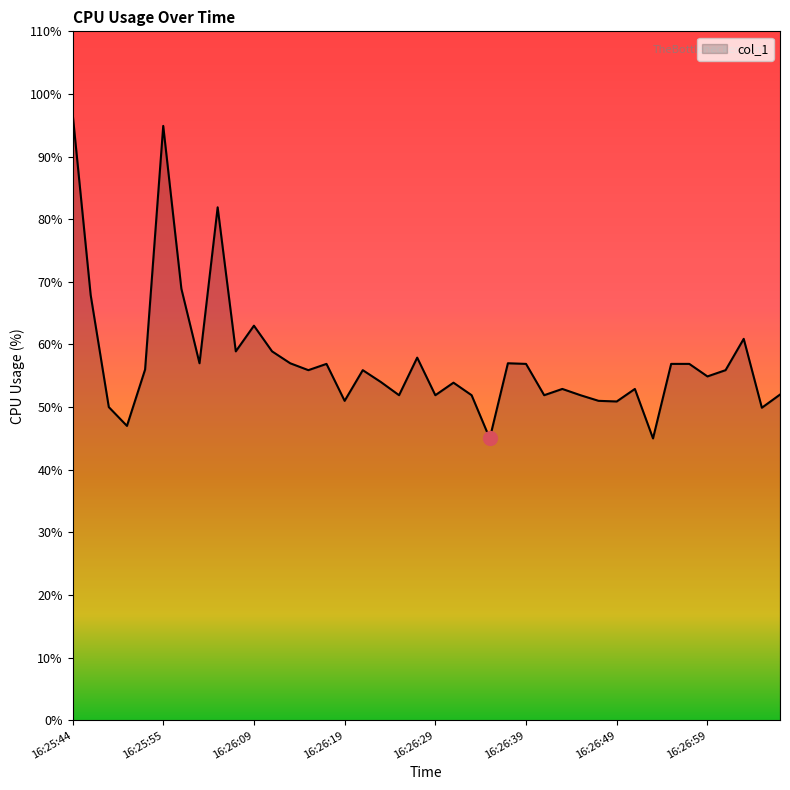

What is the maximum value shown in the chart?

97.0